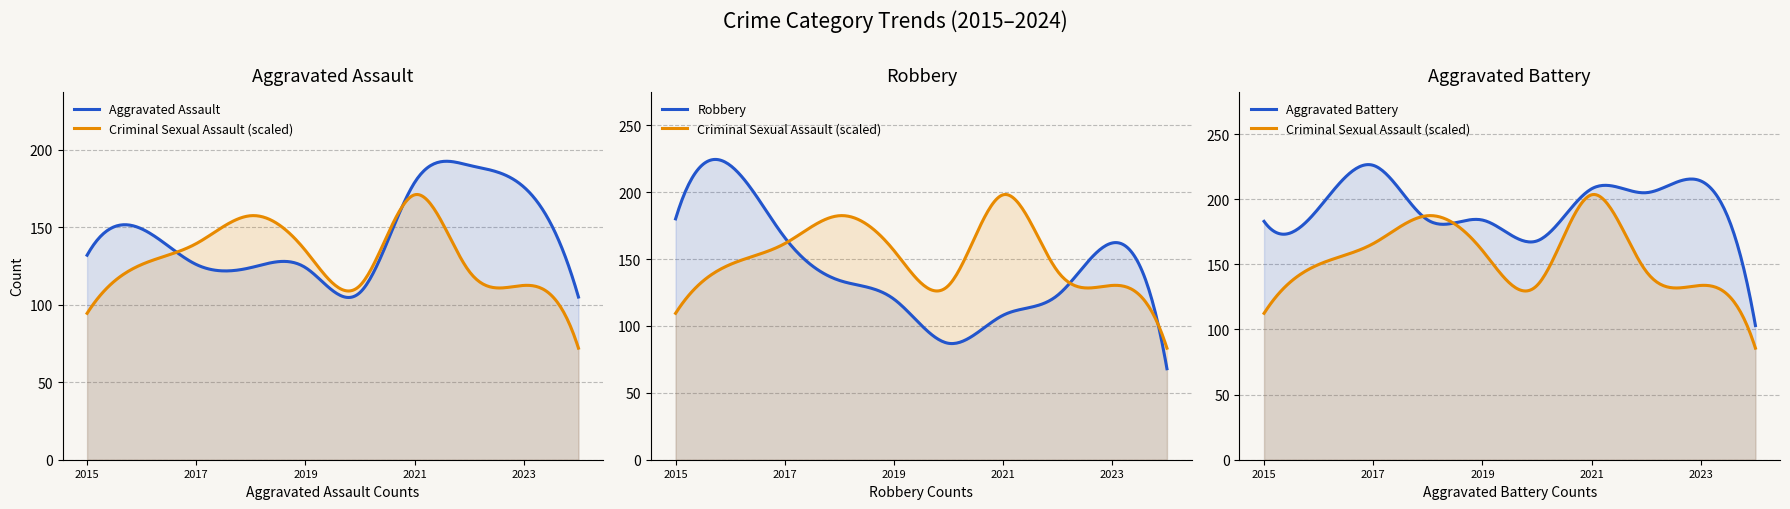

At how many categories does at least one series exceed 69?

10